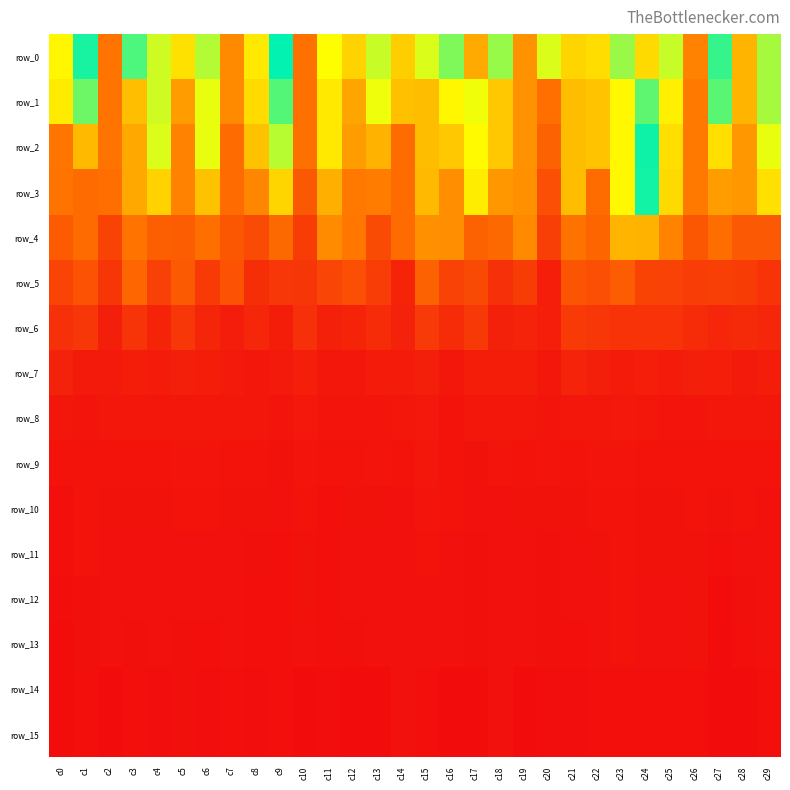

What is the difference between the row_6 values at c14 and c0?

17.7